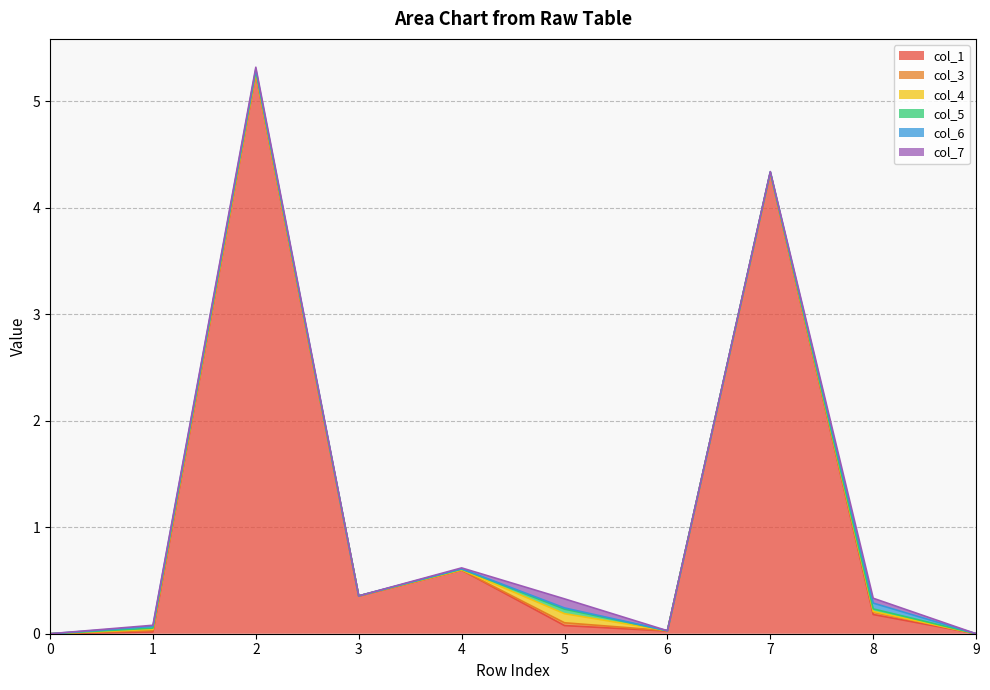

Is the value of col_4 at 9 greater than the value of col_7 at 3?

No